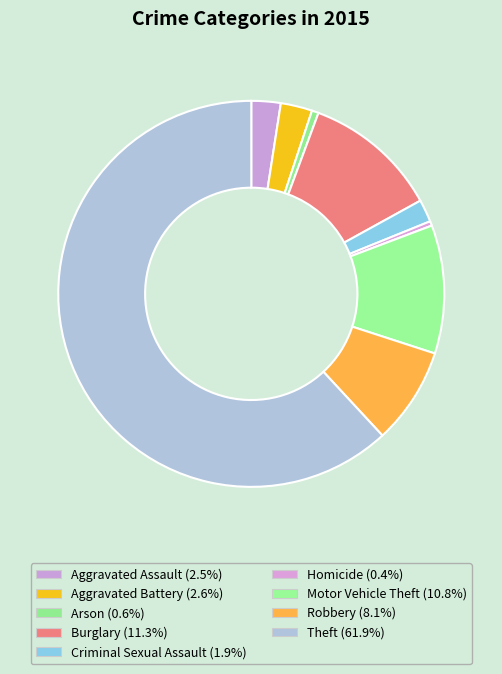

How many segments does this pie chart have?

9